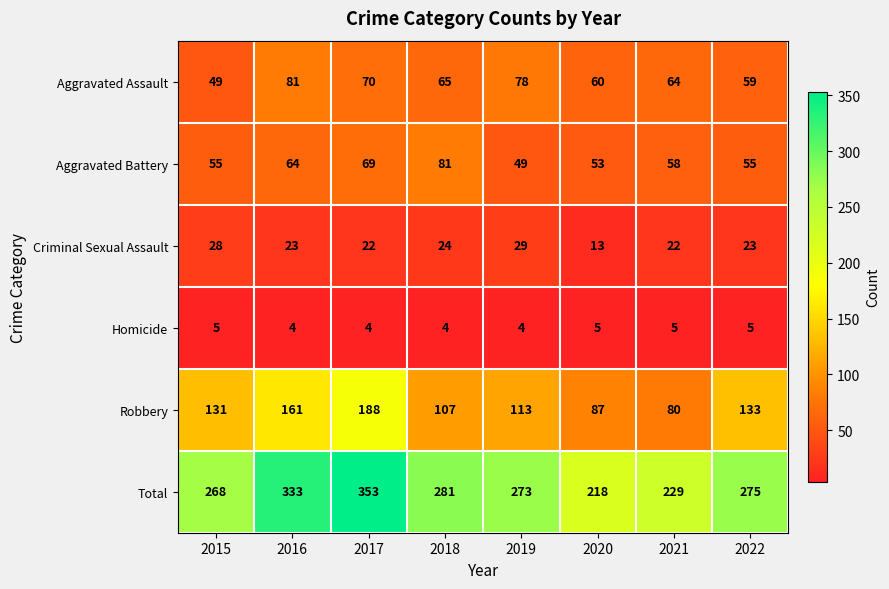

Count the number of data series in this chart.

6